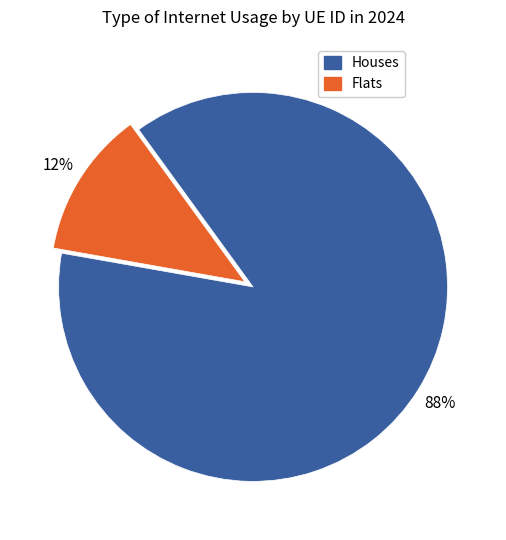

To the nearest percent, what is the difference between the largest and smallest slice percentages?

76%